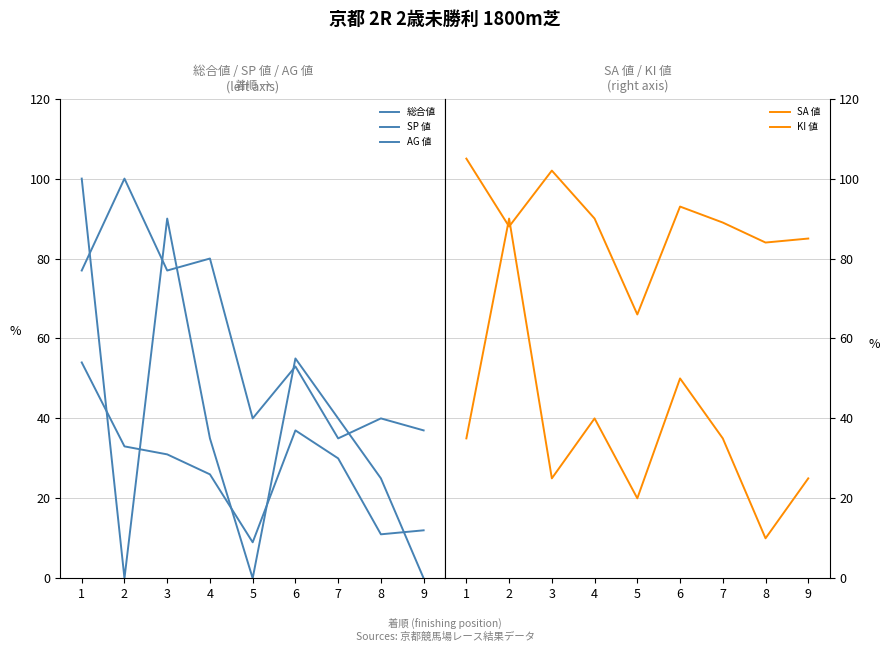

Is it true that KI 値 equals 6 at 8?

False